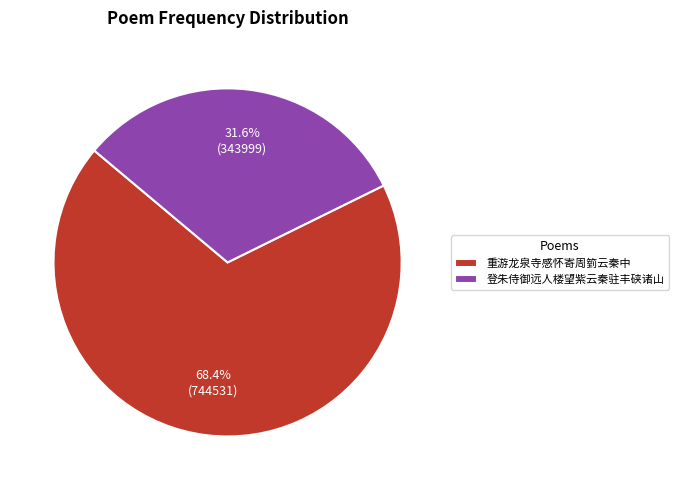

To the nearest percent, what is the combined percentage of 登朱侍御远人楼望紫云秦驻丰硖诸山 and 重游龙泉寺感怀寄周箌云秦中?

100%